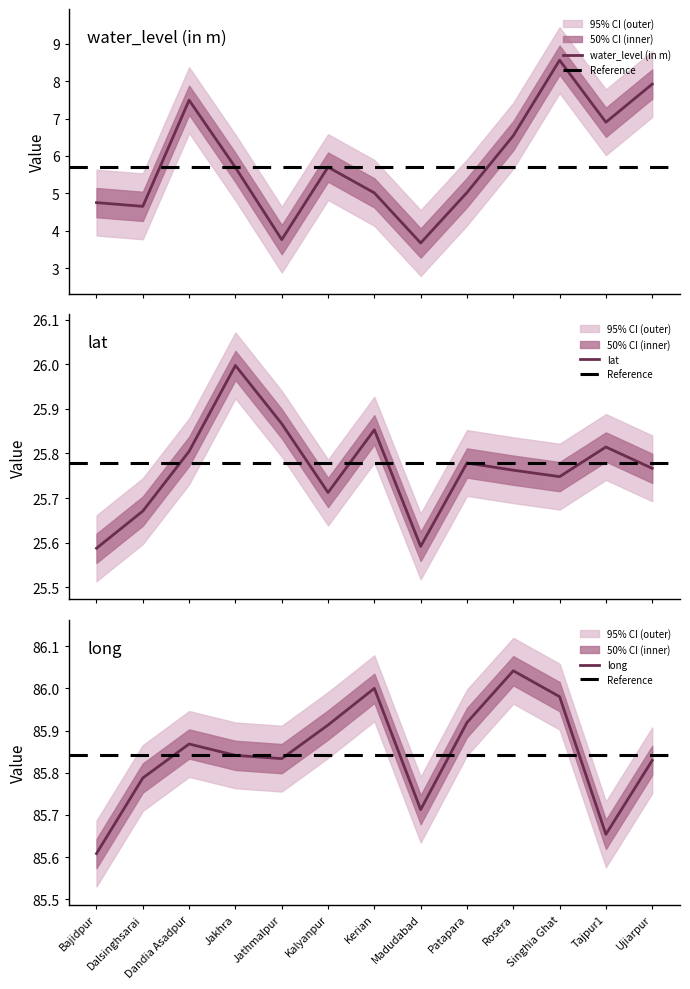

Reading left to right, transcribe all the data shown in this chart.

water_level (in m): 4.8	4.7	7.5	5.7	3.8	5.7	5.0	3.7	5.0	6.5	8.6	6.9	7.9
lat: 25.6	25.7	25.8	26.0	25.9	25.7	25.9	25.6	25.8	25.8	25.7	25.8	25.8
long: 85.6	85.8	85.9	85.8	85.8	85.9	86.0	85.7	85.9	86.0	86.0	85.7	85.8